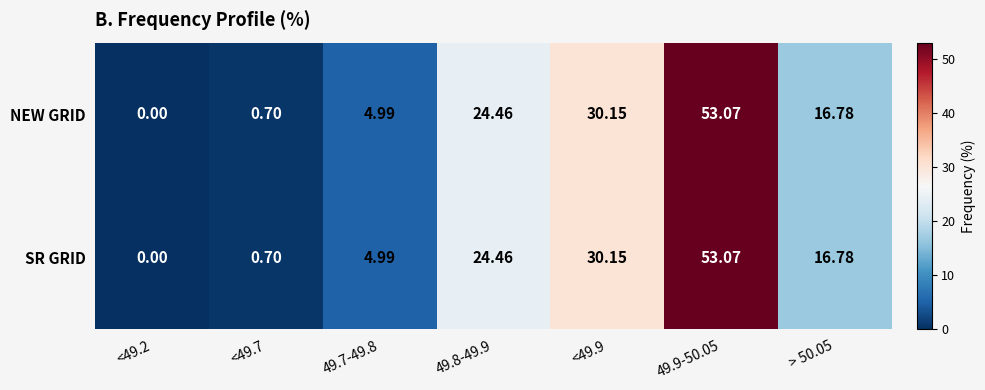

What is the total value across all series at 49.7-49.8?

10.0